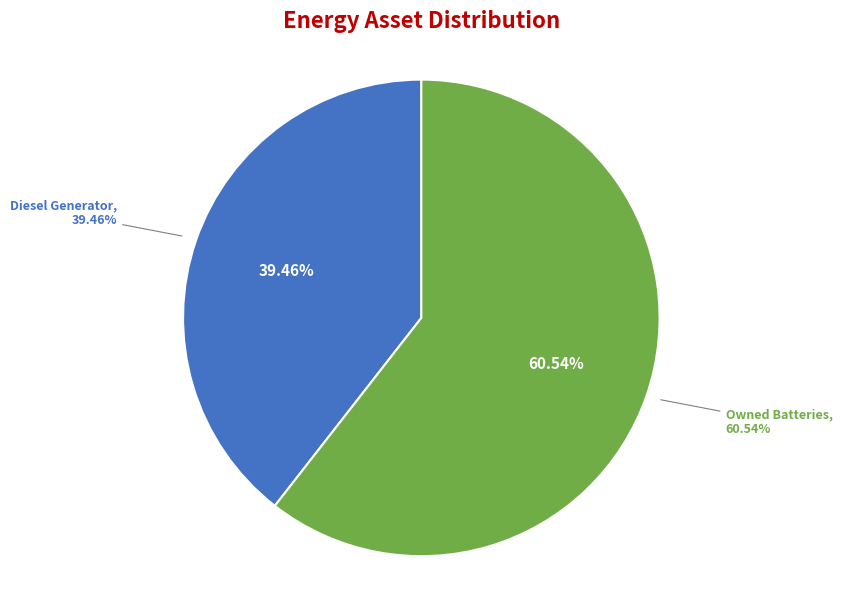

True or false: Owned PV accounts for 0% of the total.

True